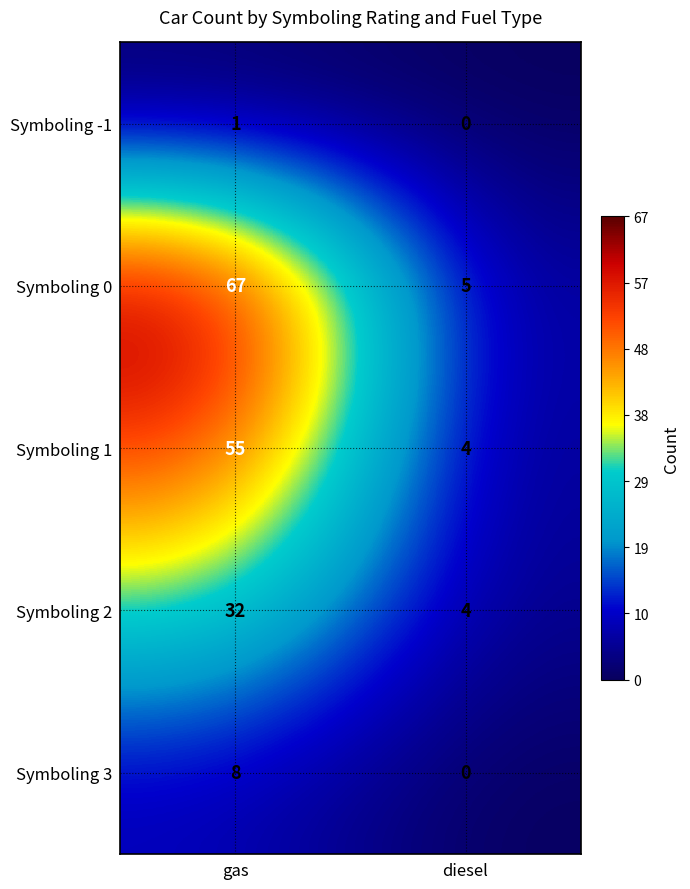

What is the approximate value of Symboling 2 at gas, to the nearest 10?

30